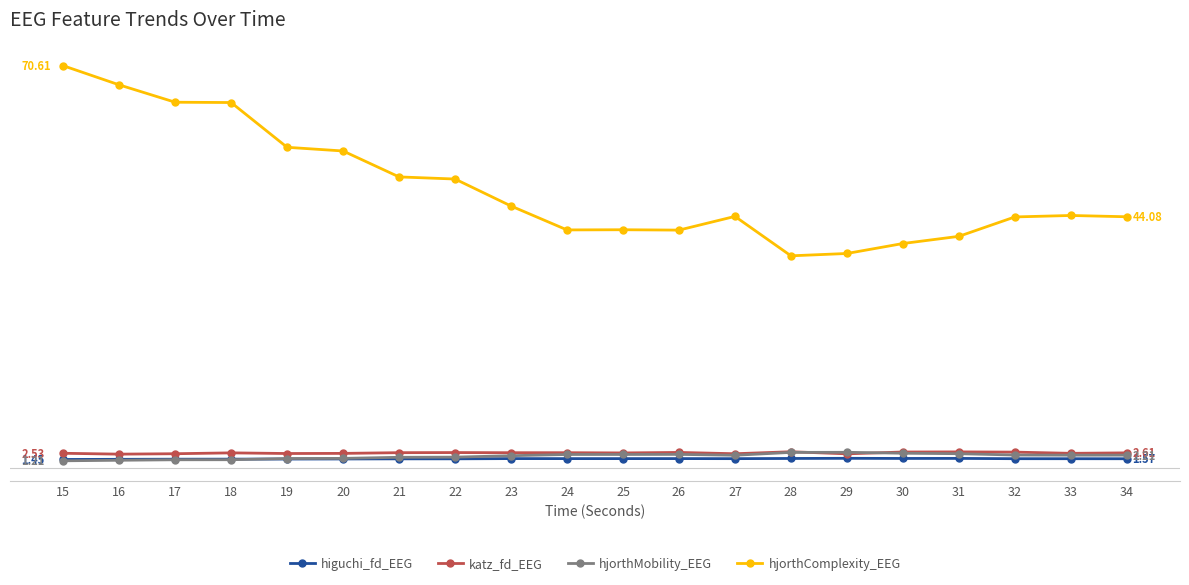

Is the value of hjorthComplexity_EEG at 28 greater than the value of hjorthMobility_EEG at 25?

Yes